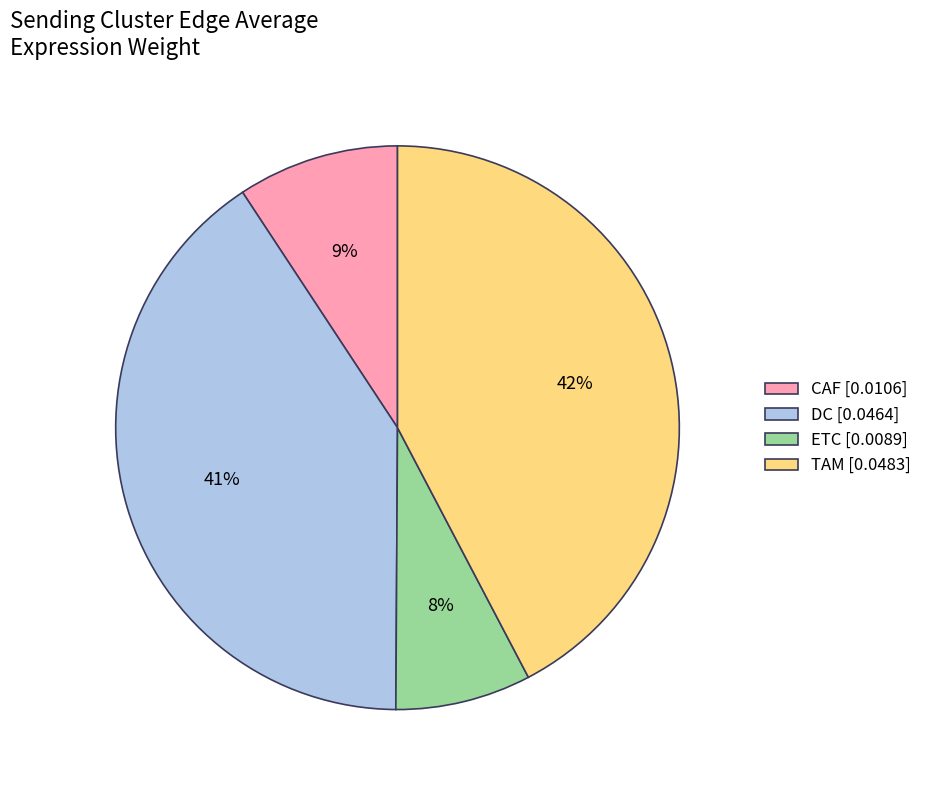

To the nearest percent, what percentage of the pie is CAF?

9%